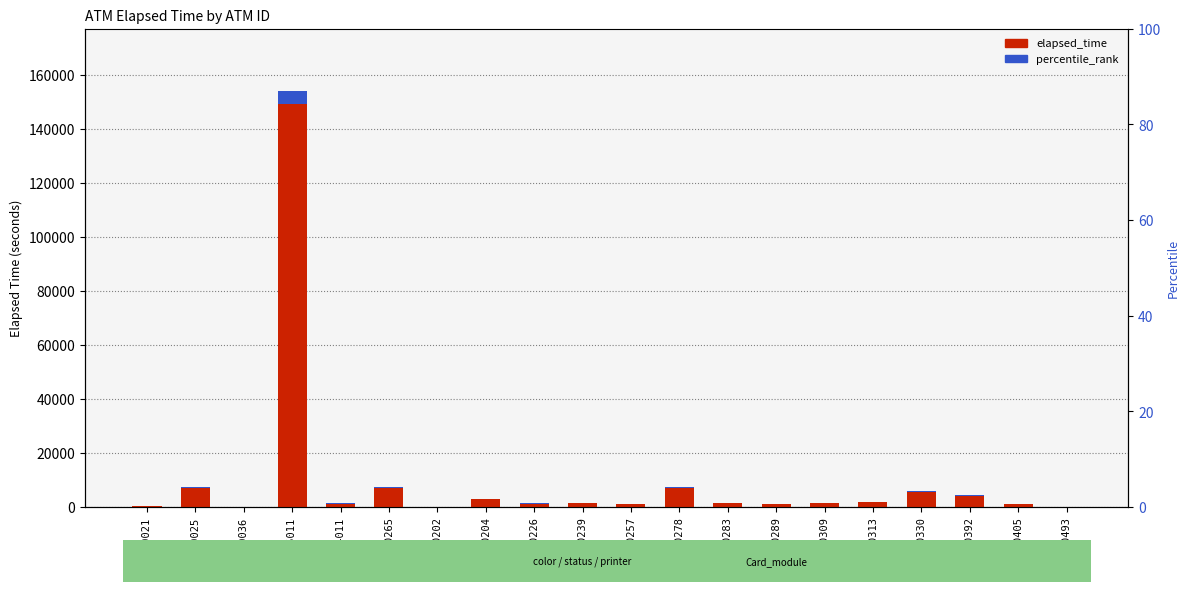

What is the sum of all percentile_rank values?

6084.5